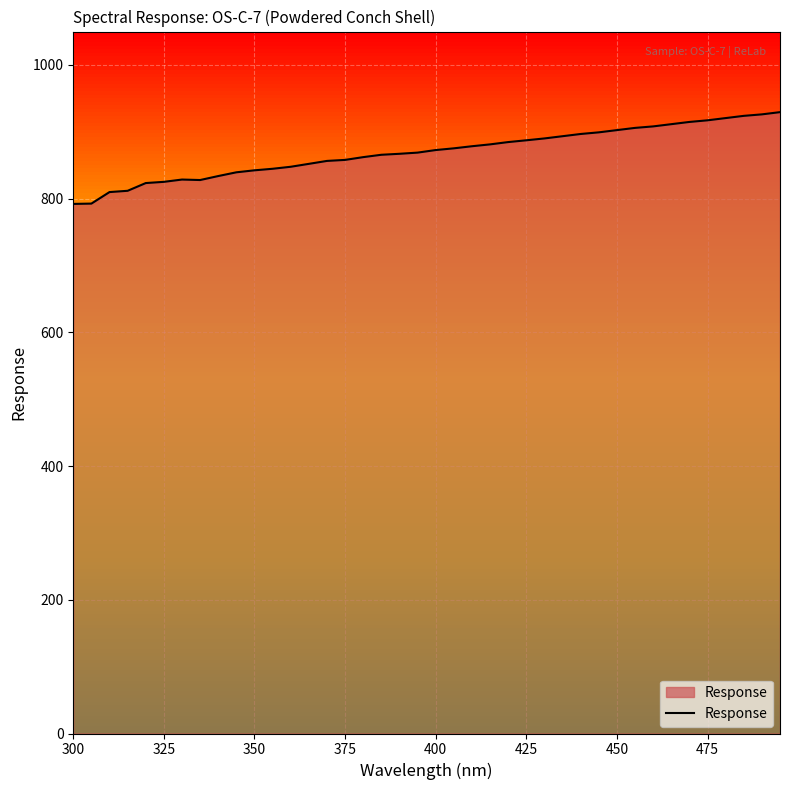

How many lines are shown in the chart?

1